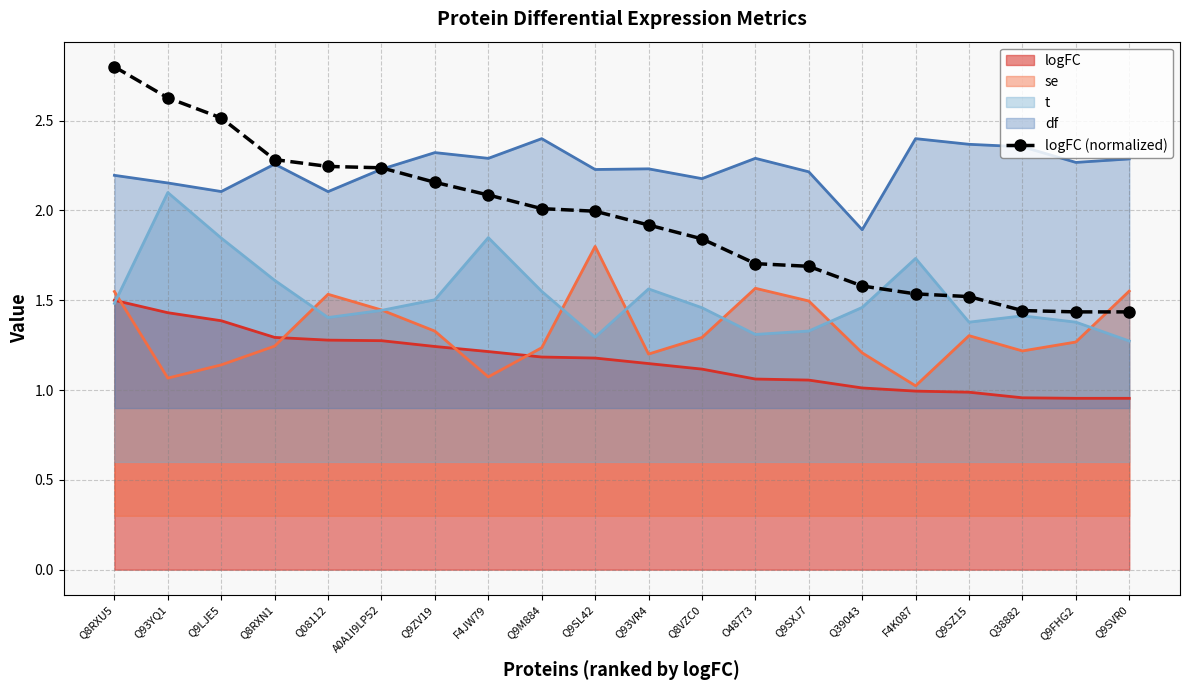

What is the sum of all values?

39.1